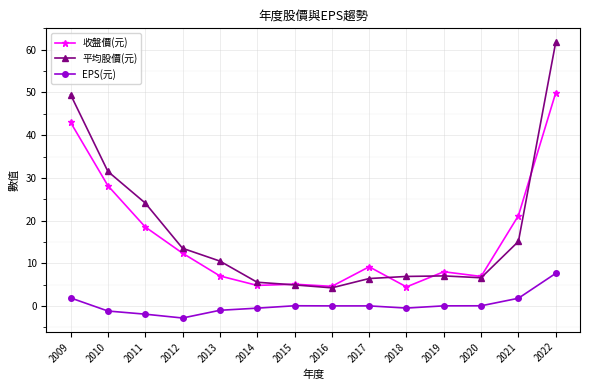

List the series in order of their peak value, highest first.

平均股價(元), 收盤價(元), EPS(元)